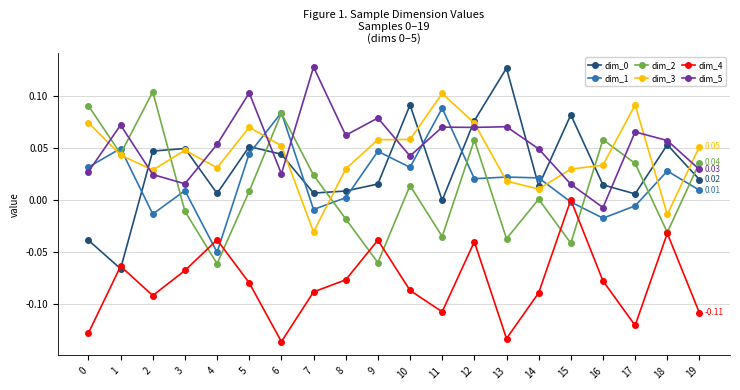

Count the number of categories in the chart.

20